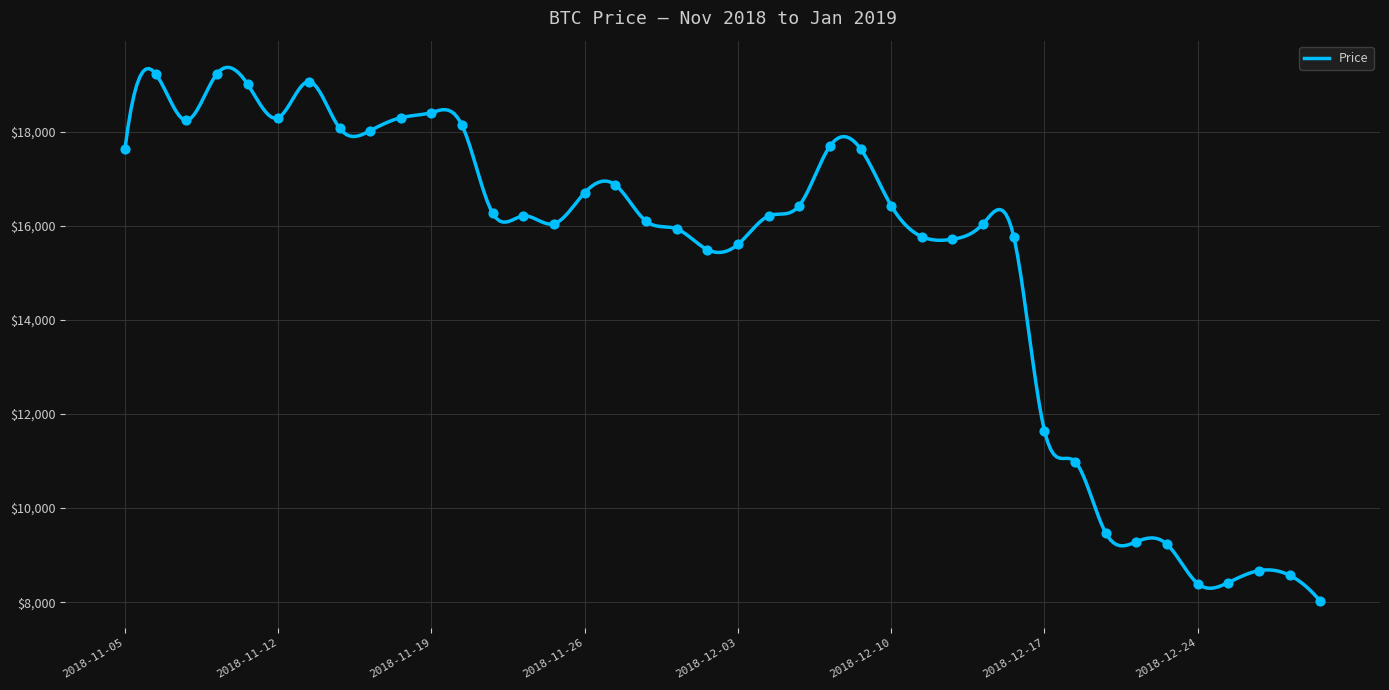

What is the change in value from 2018-12-05 to 2018-12-26?

-8012